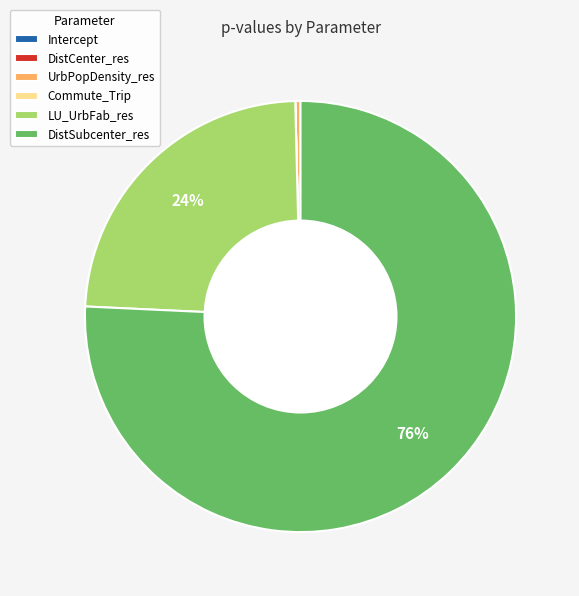

Is there any slice that represents more than half of the pie?

Yes